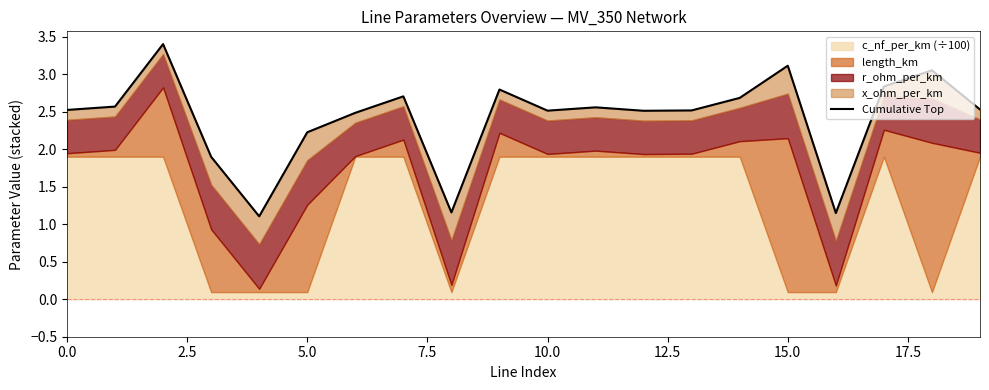

How many points are higher than both their immediate neighbors (excluding endpoints)?

6